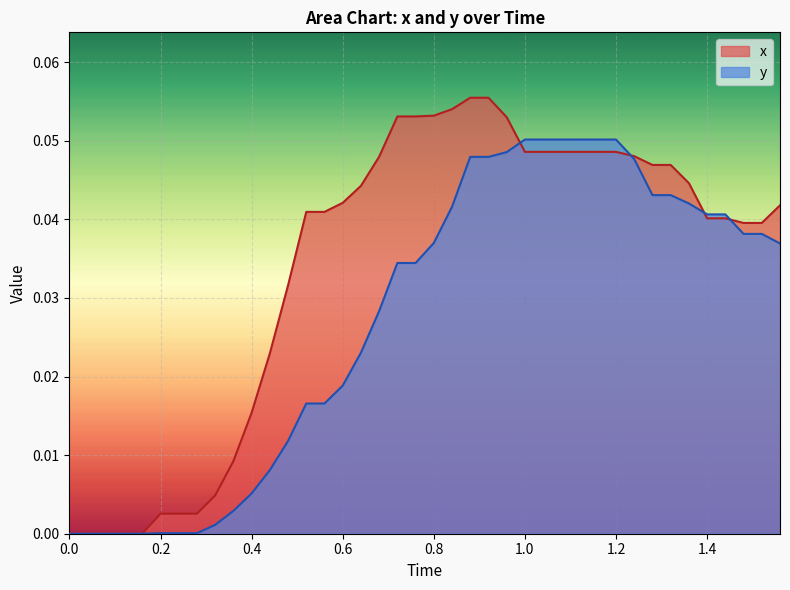

Which series has the largest range (max minus min)?

x